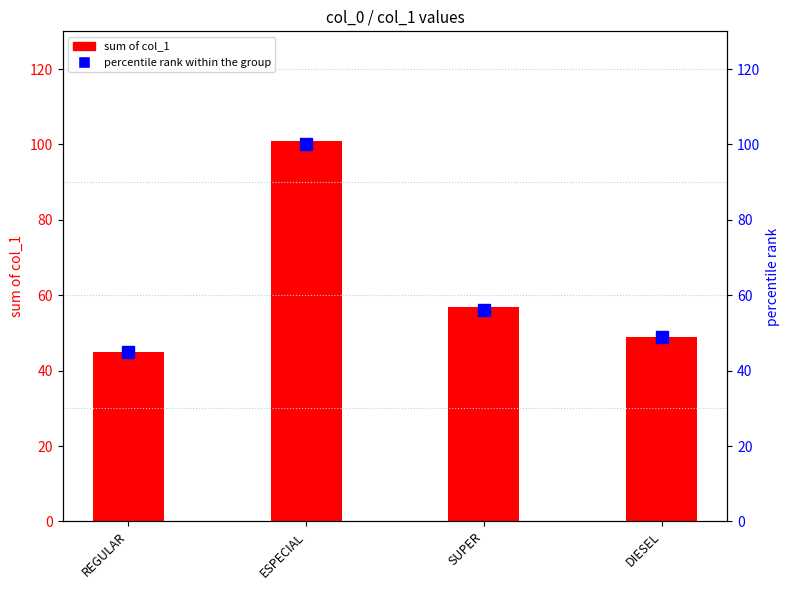

What is the label of the 4th bar from the left?

DIESEL